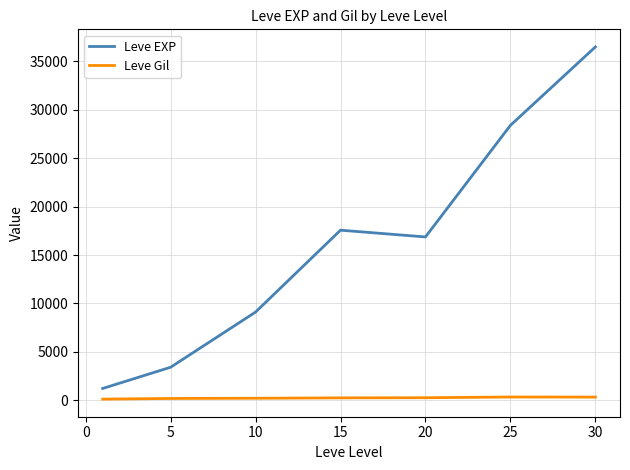

What is the minimum value shown in the chart?

113.3